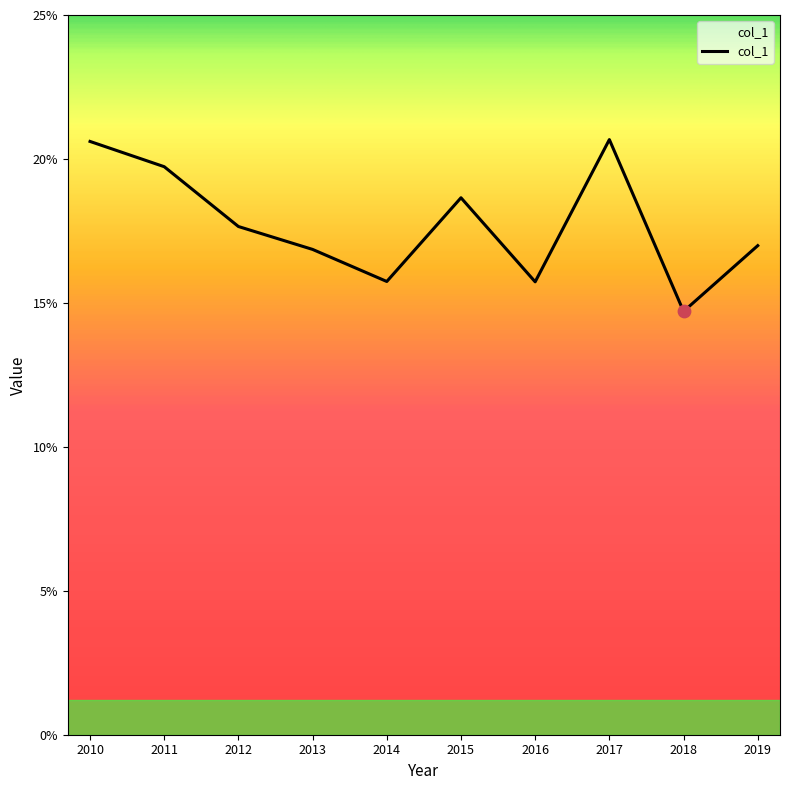

What is the change in value from 2015 to 2019?

-1.7